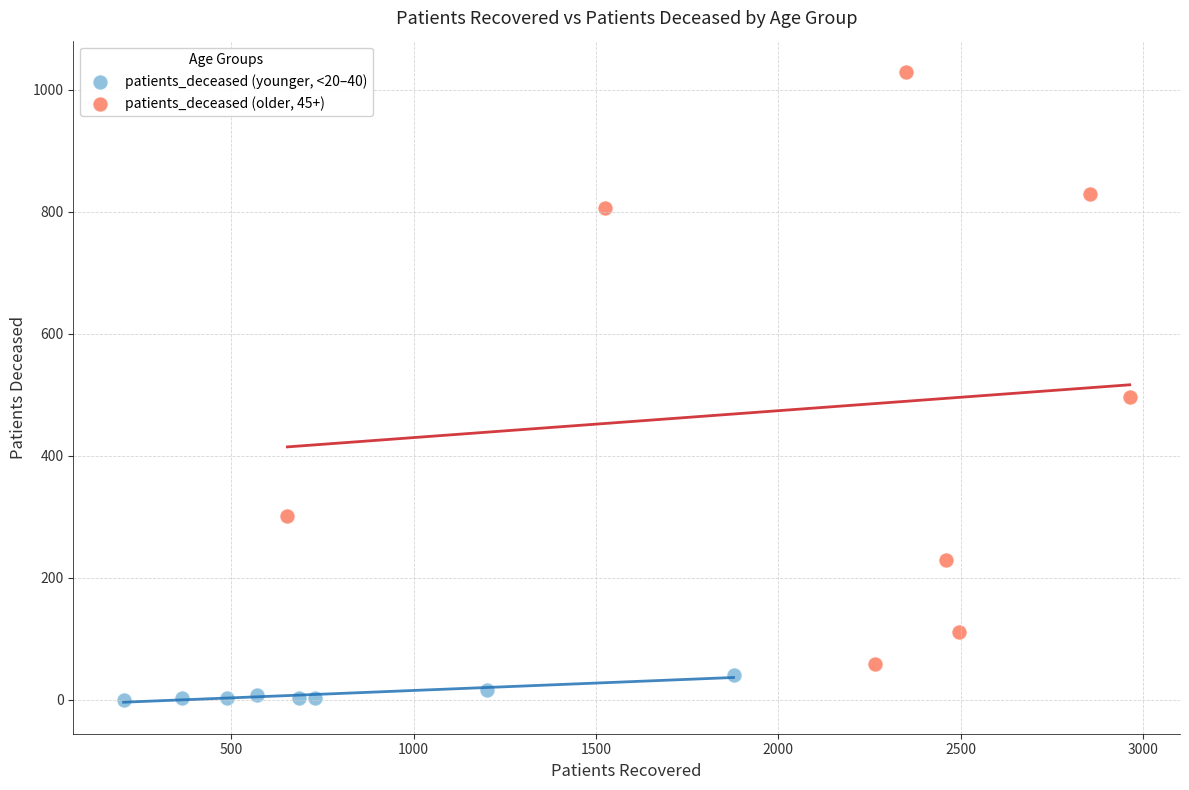

Which series contains the lowest Y value?

patients_deceased (younger, <20–40)